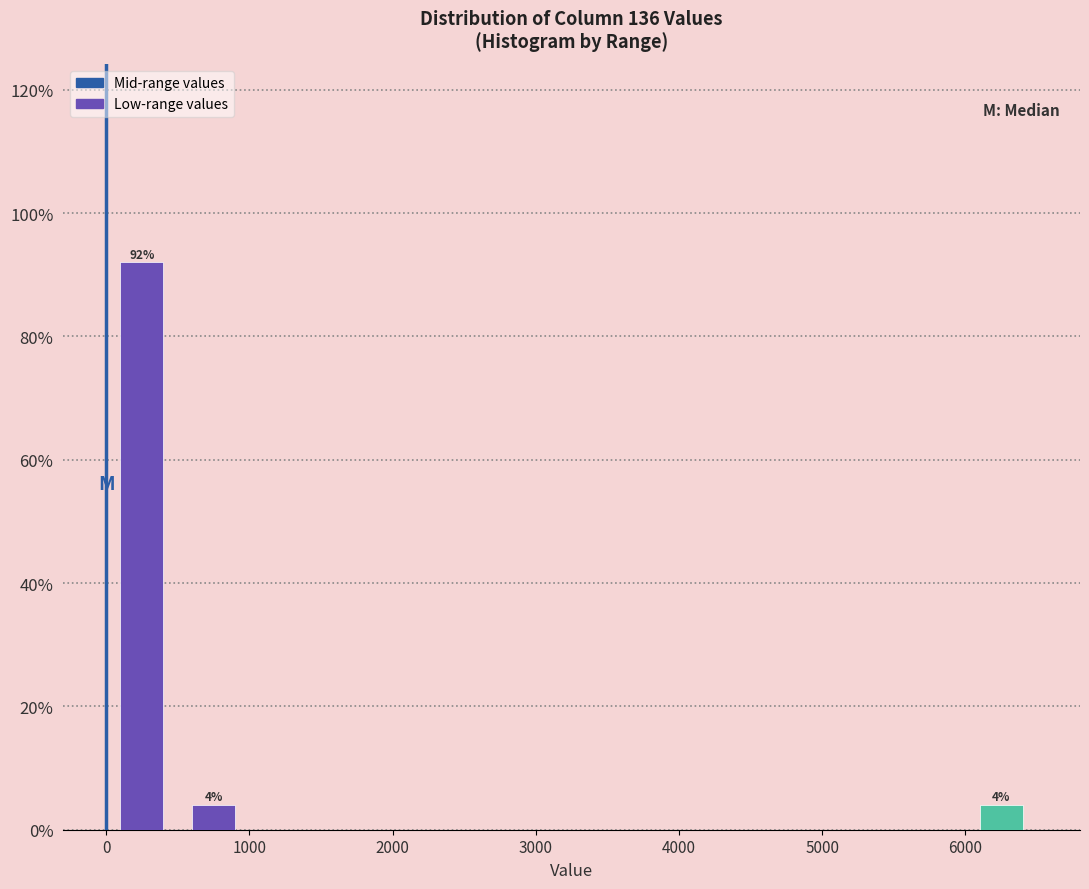

Which range on the x-axis has the tallest bar?

0 to 500